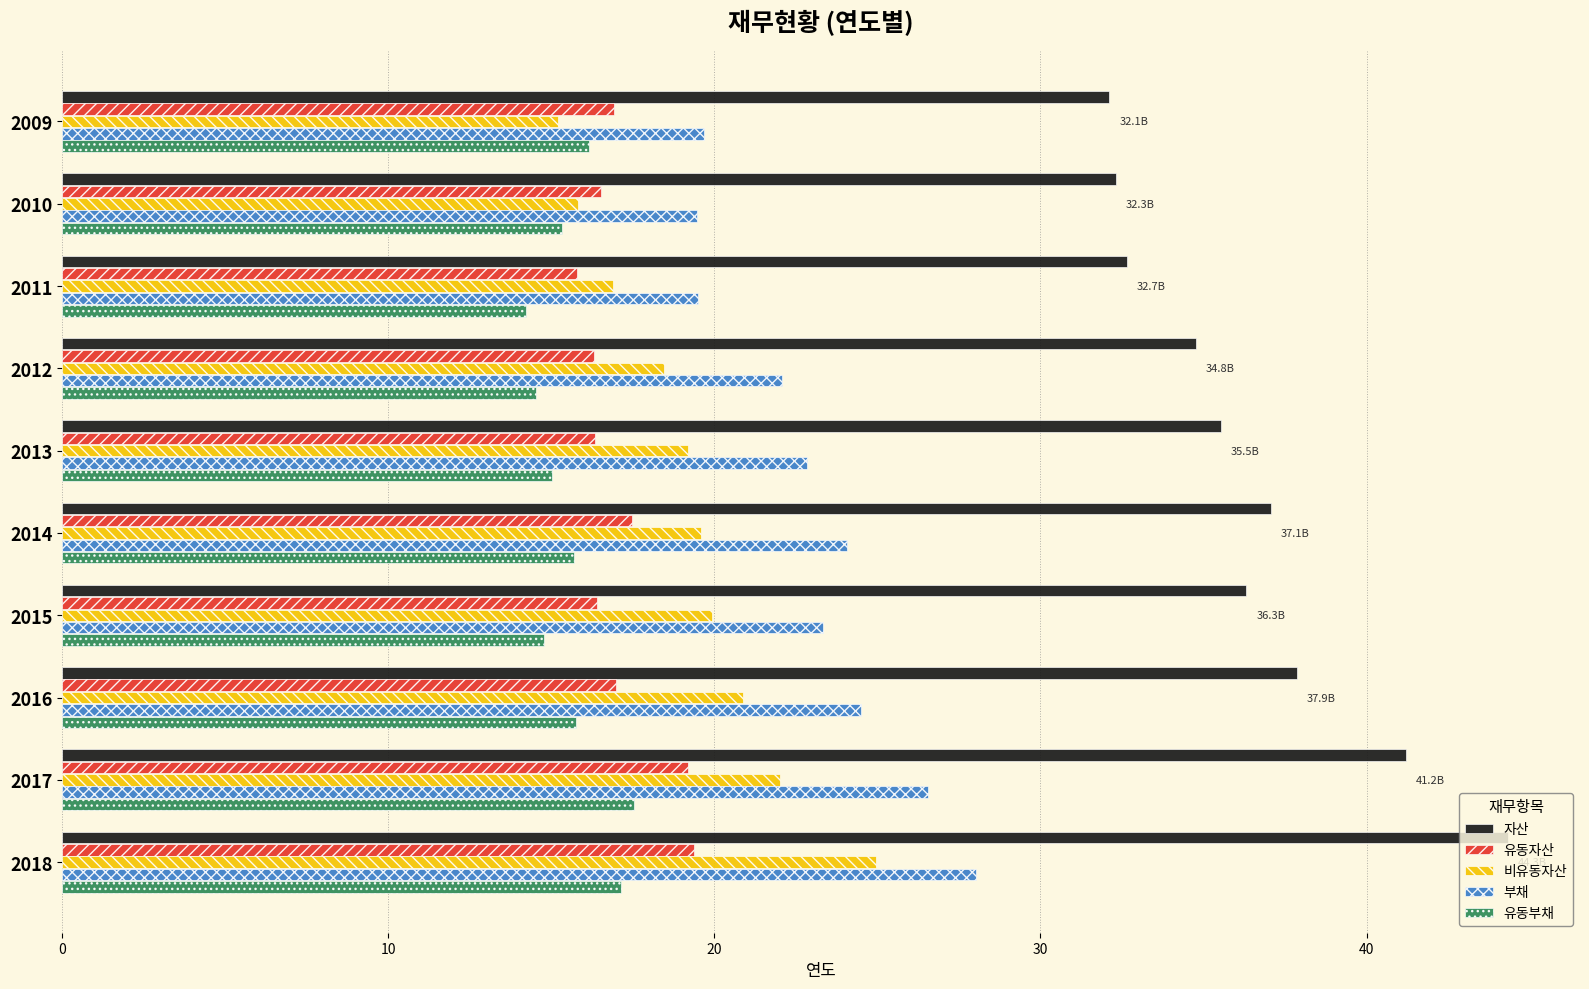

Which series has the largest total across all categories?

자산